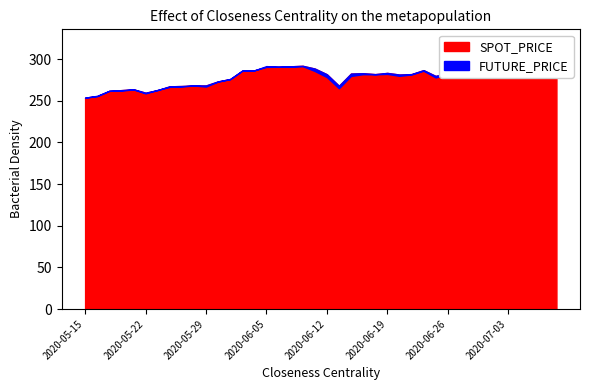

Is the value of FUTURE_PRICE at 2020-06-02 greater than the value of SPOT_PRICE at 2020-05-20?

Yes